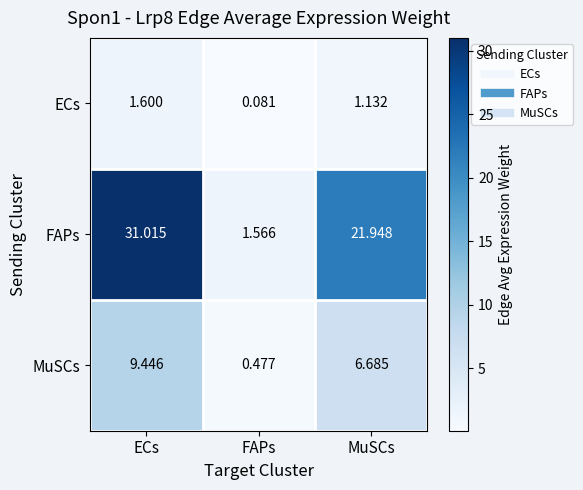

What is the spread (max minus min) of values at ECs?

29.4